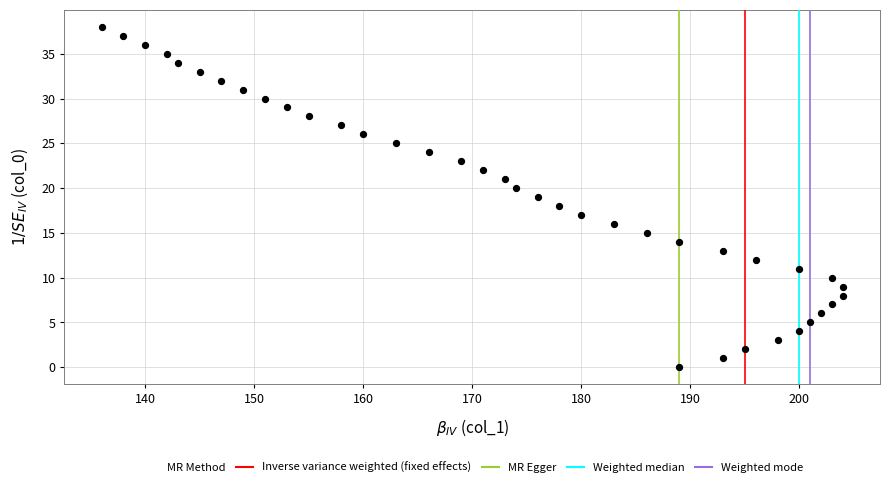

What is the range of Y values (max minus min)?

38